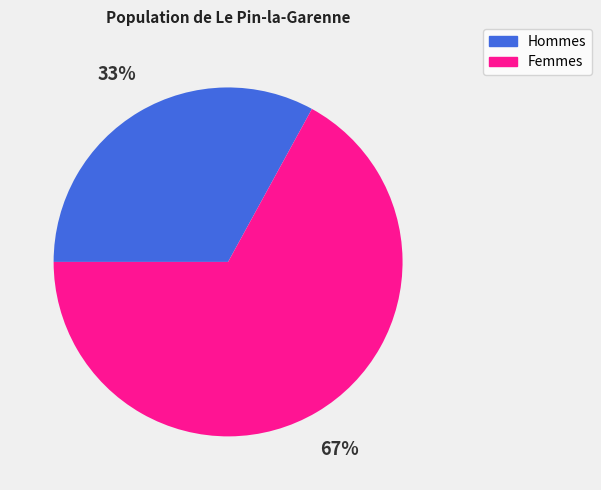

Approximately how many times larger is the value at Hommes compared to Femmes?

0.5